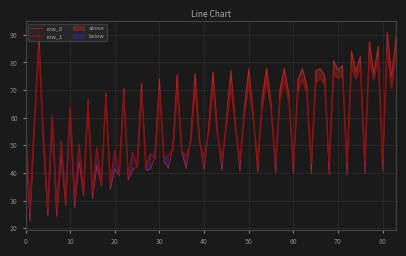

The row_0 series shows 54.4 at 0. True or false?

True